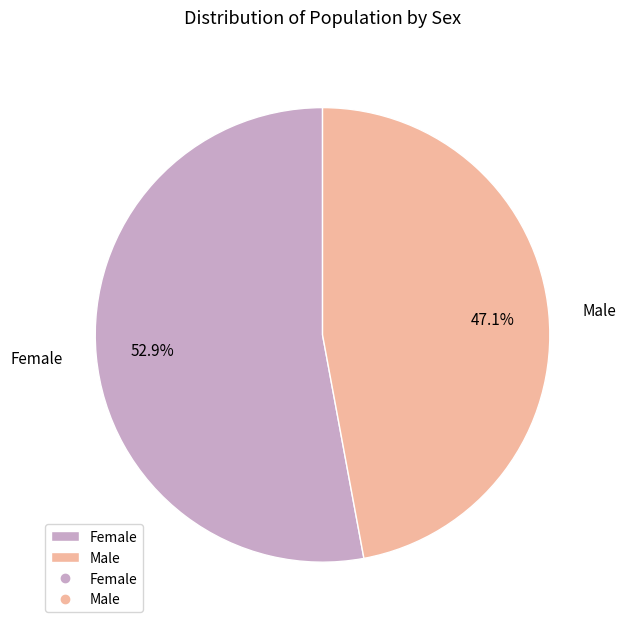

To the nearest percent, what portion does Female represent?

53%